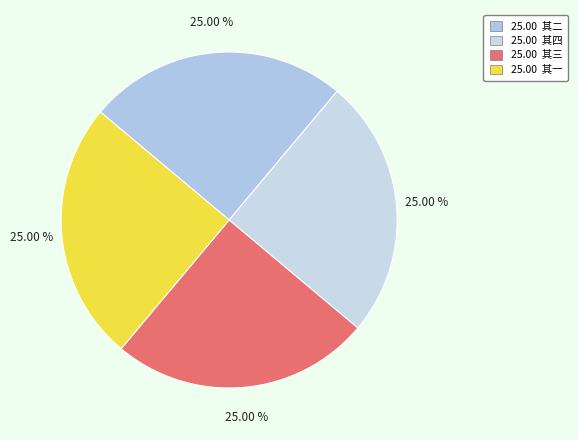

Count the number of slices in the pie.

4